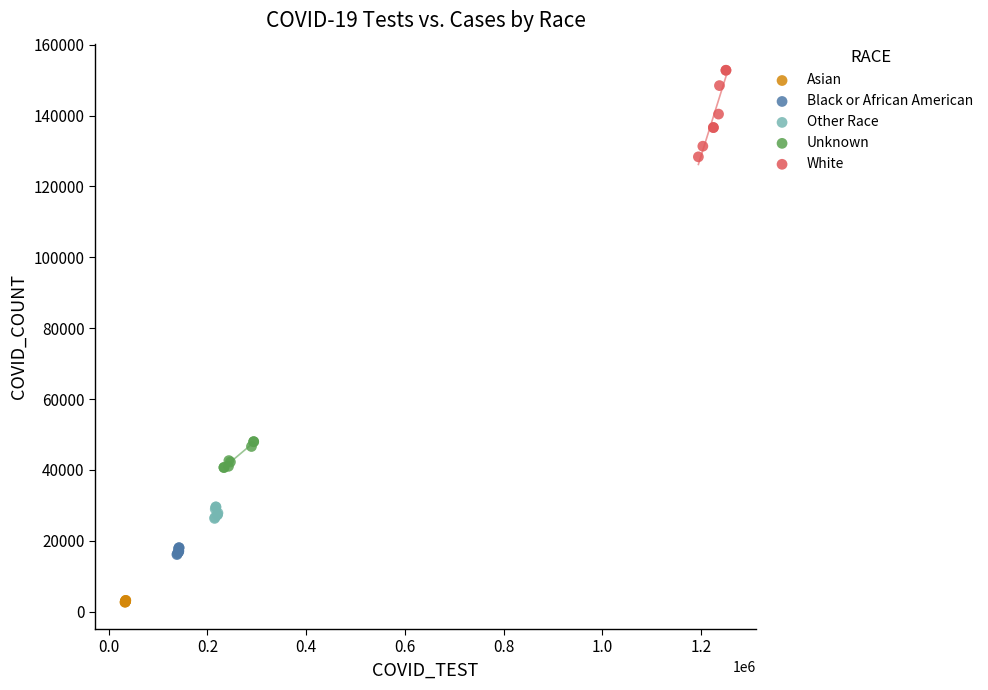

Which series has the widest spread of Y values?

White